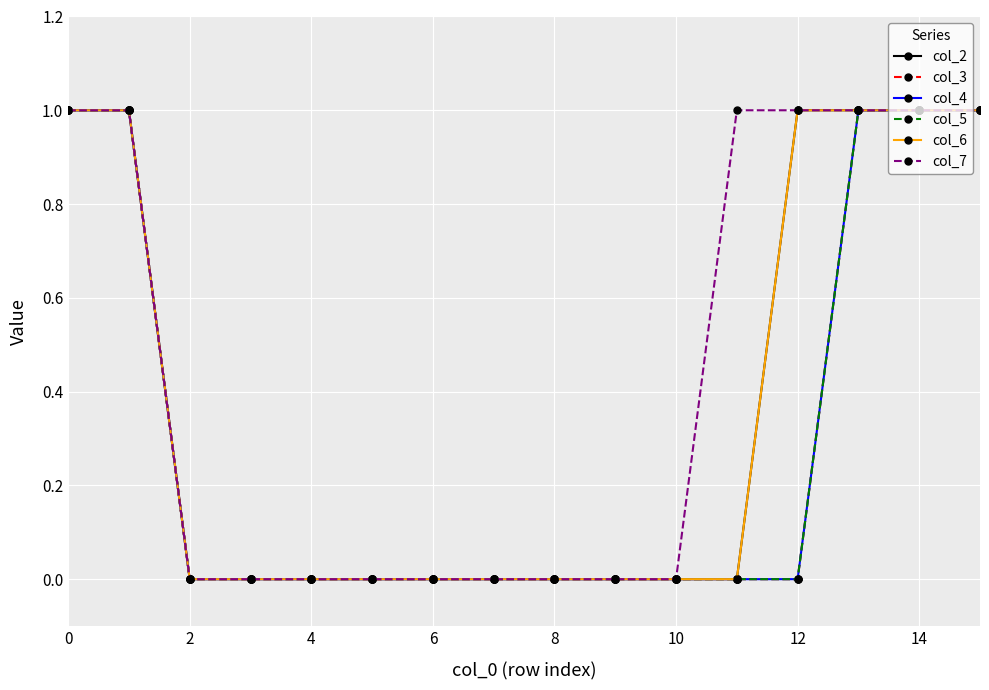

Is this an area chart (filled region under the line)?

No